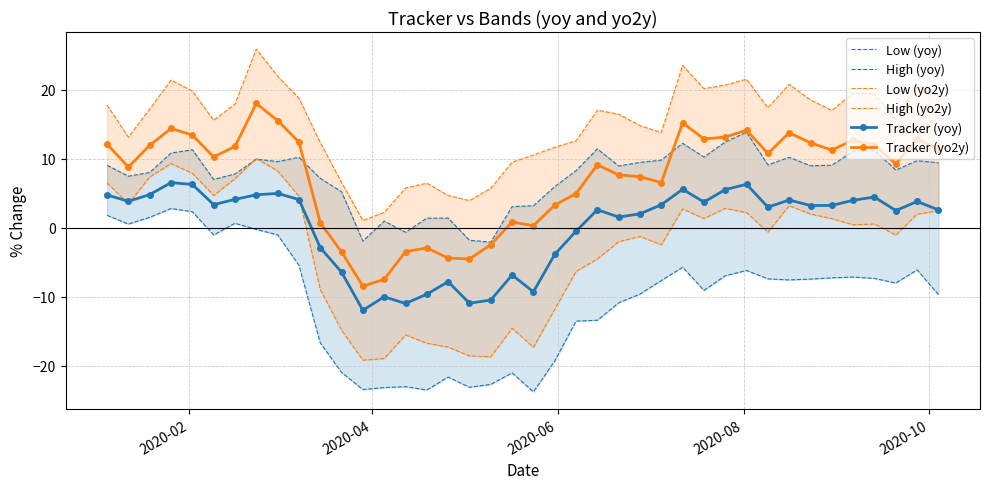

What is the highest value of the Tracker (yo2y) series?

18.0